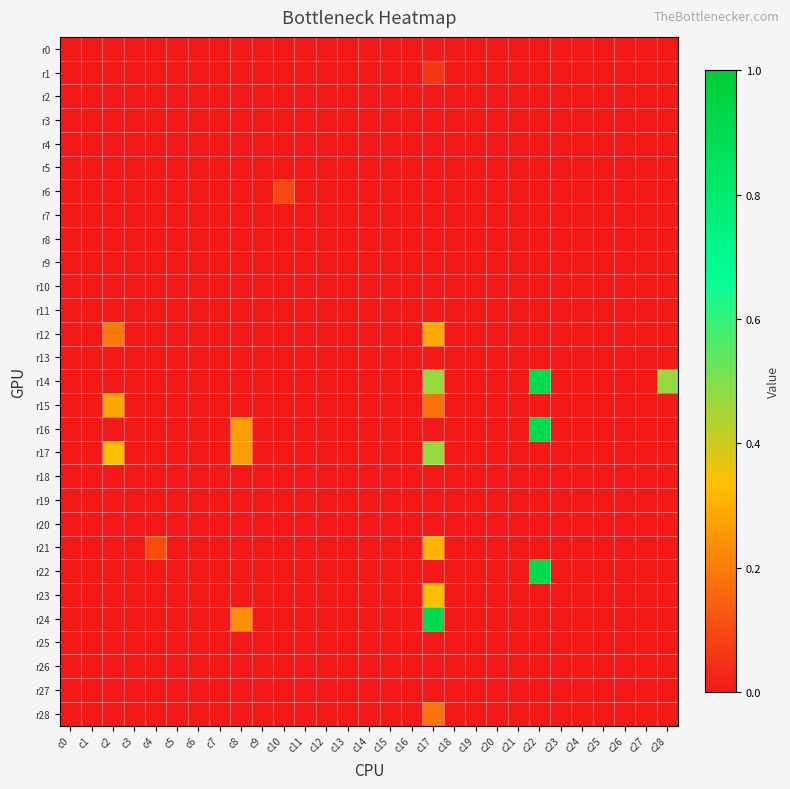

At how many categories does at least one series exceed 0?

7